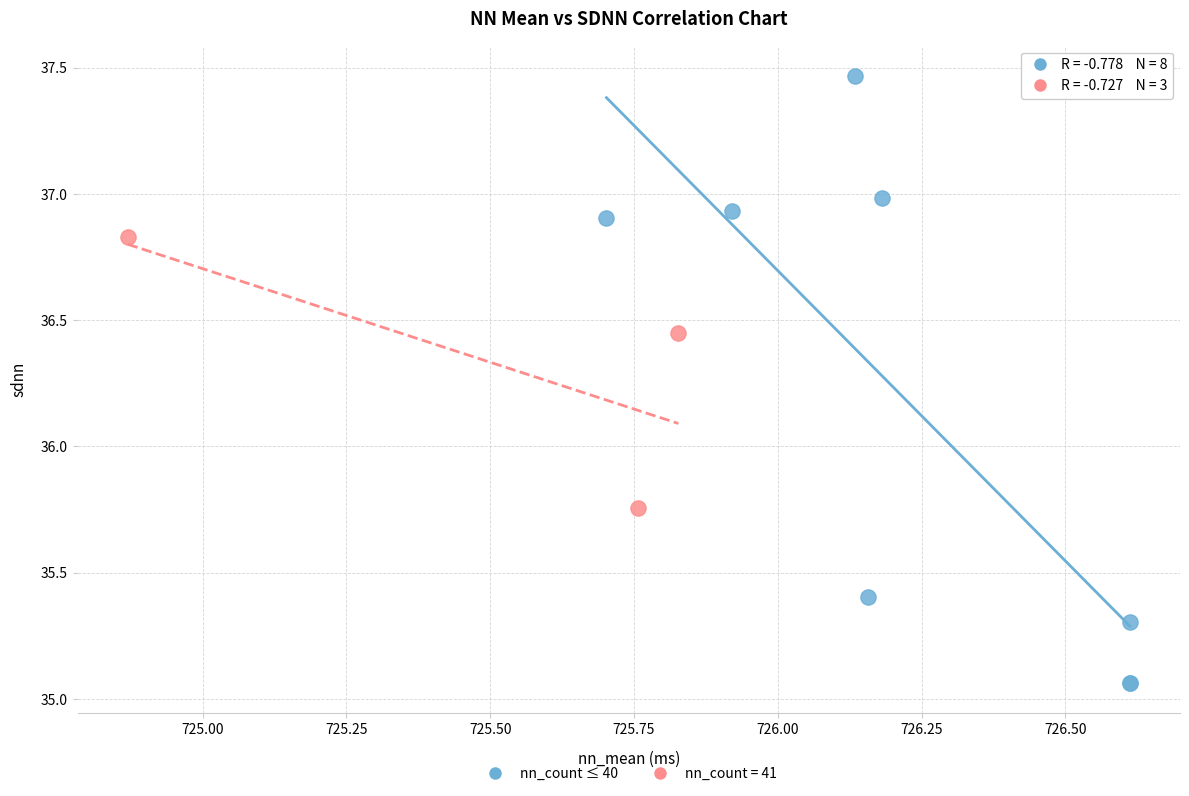

Which series contains the highest Y value?

nn_count ≤ 40